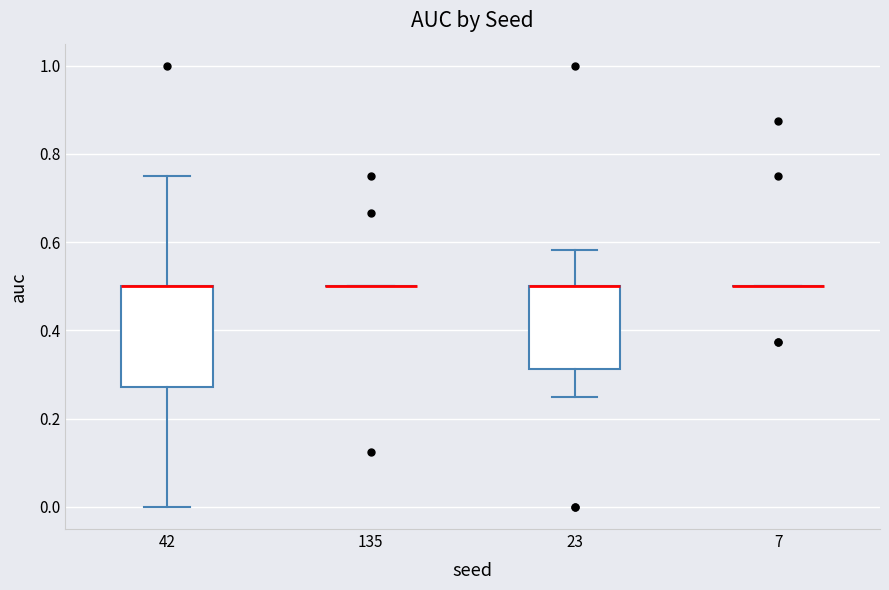

Reading left to right, read every box against the y-axis: the position of its median line, the range the box covers, and the ends of its whiskers. The values are not printed on the chart, so give them approximately, as read against the axis.

42: median 0.50 (drawn on the box's upper edge), box 0.28 to 0.50, whiskers 0.00 to 0.76
135: box collapsed to a line at 0.50, whiskers 0.50 to 0.50
23: median 0.50 (drawn on the box's upper edge), box 0.32 to 0.50, whiskers 0.26 to 0.58
7: box collapsed to a line at 0.50, whiskers 0.50 to 0.50